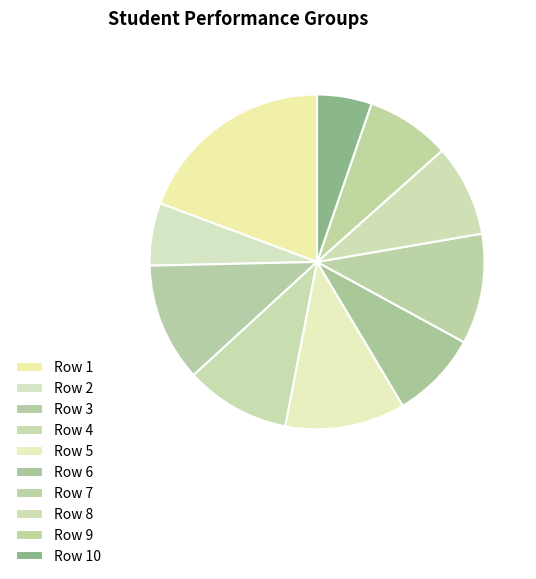

How many segments does this pie chart have?

10